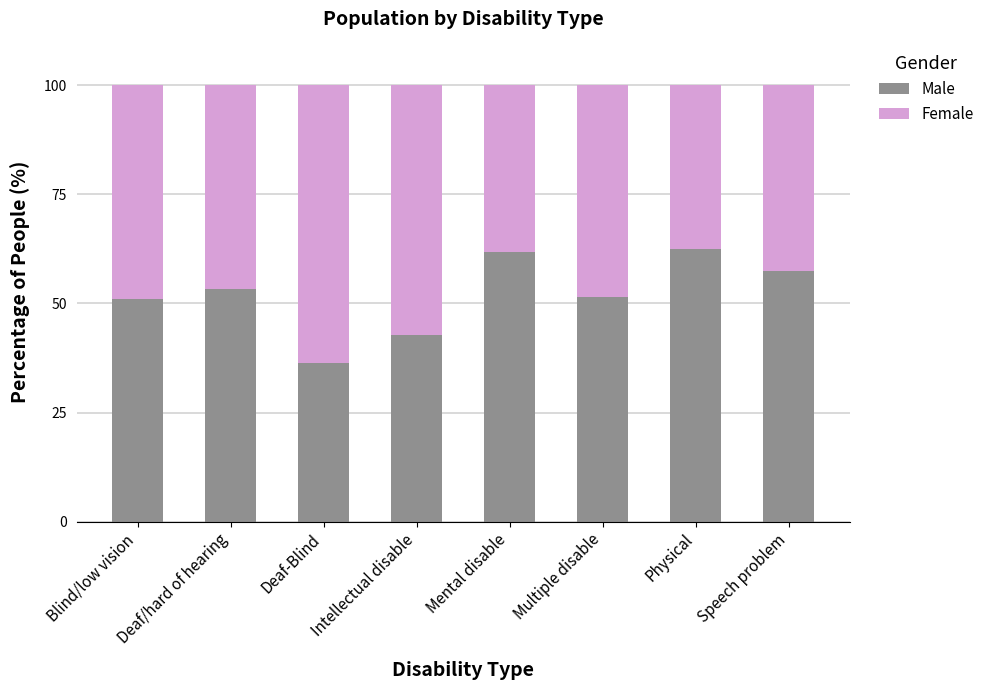

How many values in the Male series exceed 53?

4